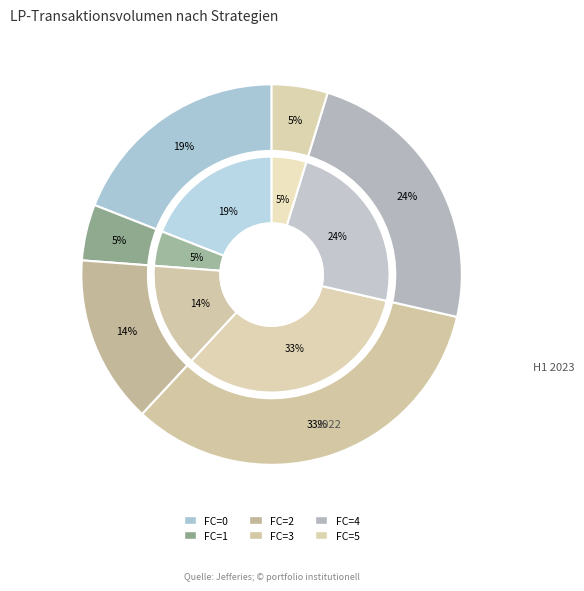

Which has a higher value, 2 or 1?

2